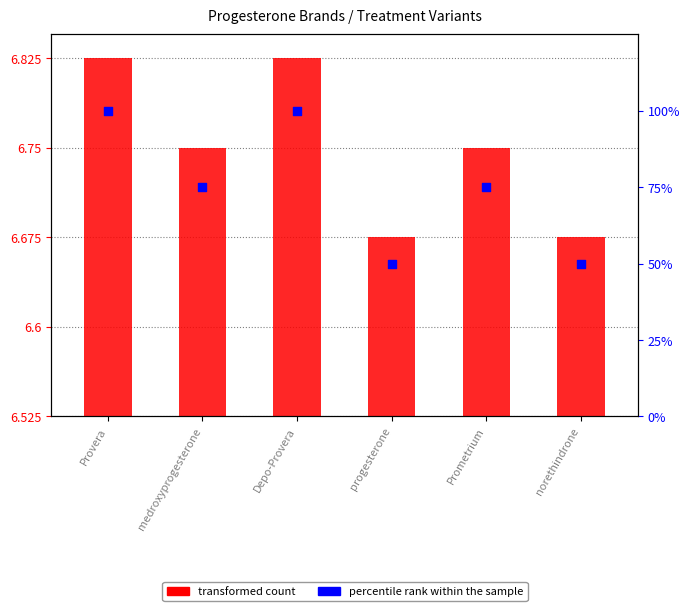

What is the ratio of the value at medroxyprogesterone to the value at Prometrium?

1.0